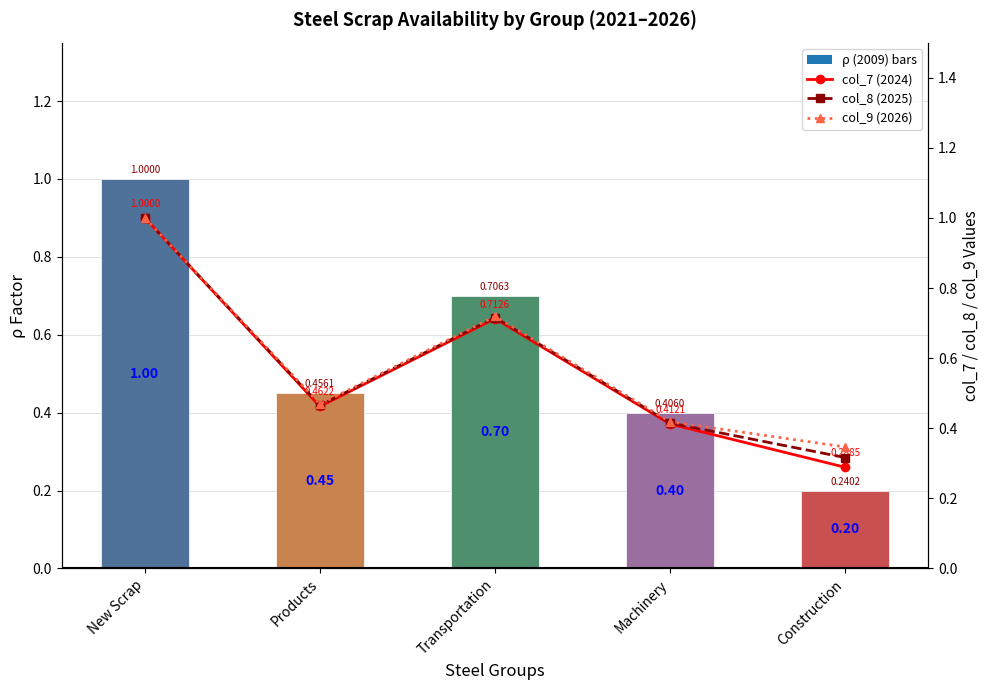

What is the minimum value for col_7 (2024)?

0.3